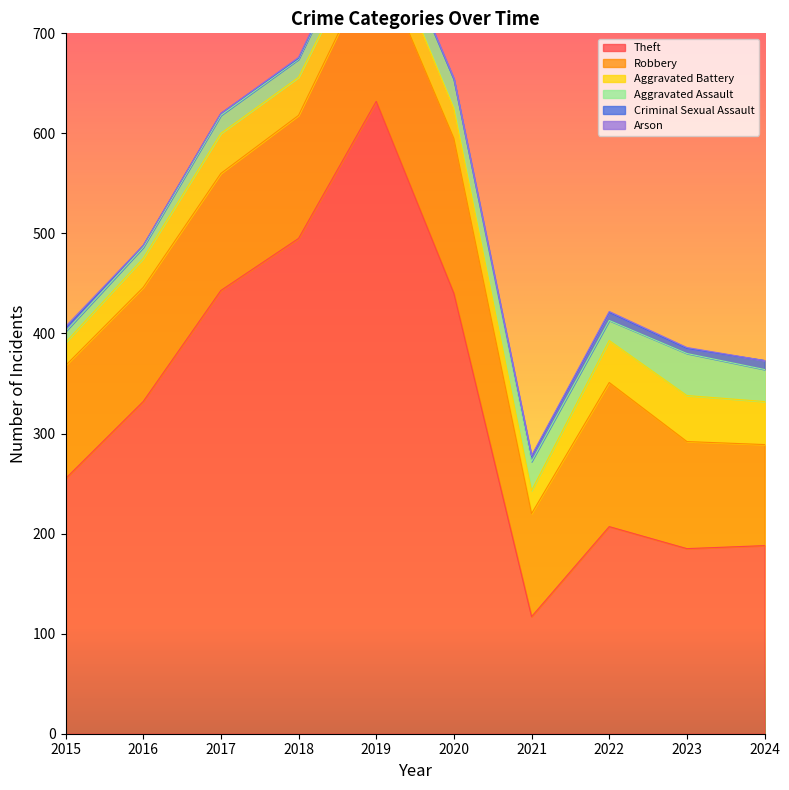

At how many categories does at least one series exceed 134?

9